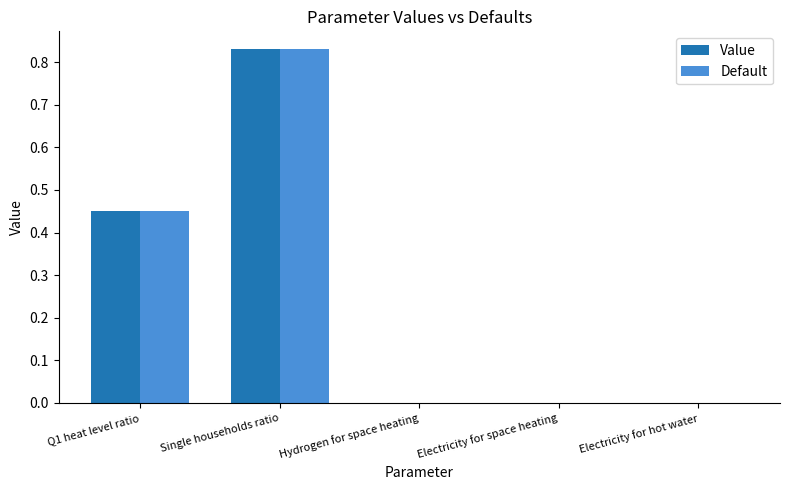

Which category has the highest value in the Value series?

Single households ratio